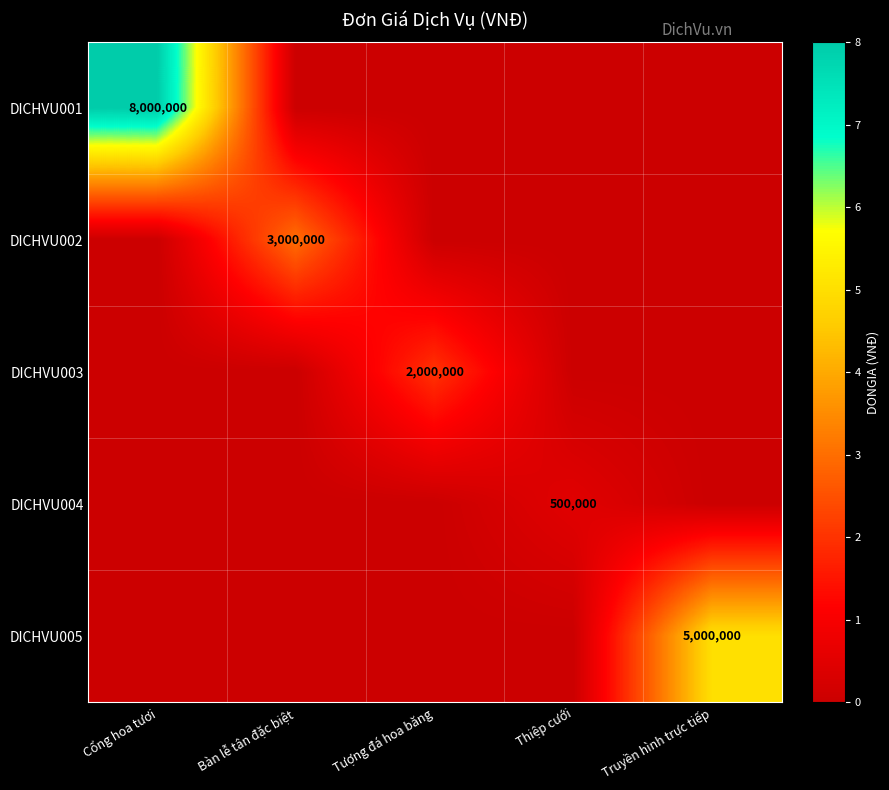

True or false: DICHVU005 has a value of 1528113 at Truyền hình trực tiếp.

False